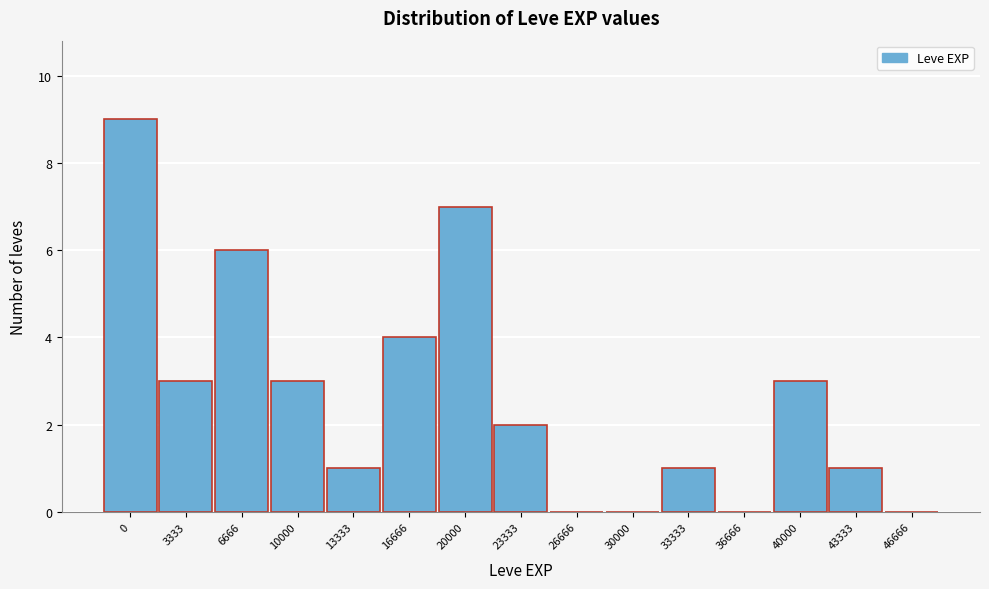

Reading left to right, transcribe all the data shown in this chart.

0=9	3333=3	6666=6	10000=3	13333=1	16666=4	20000=7	23333=2	26666=0	30000=0	33333=1	36666=0	40000=3	43333=1	46666=0